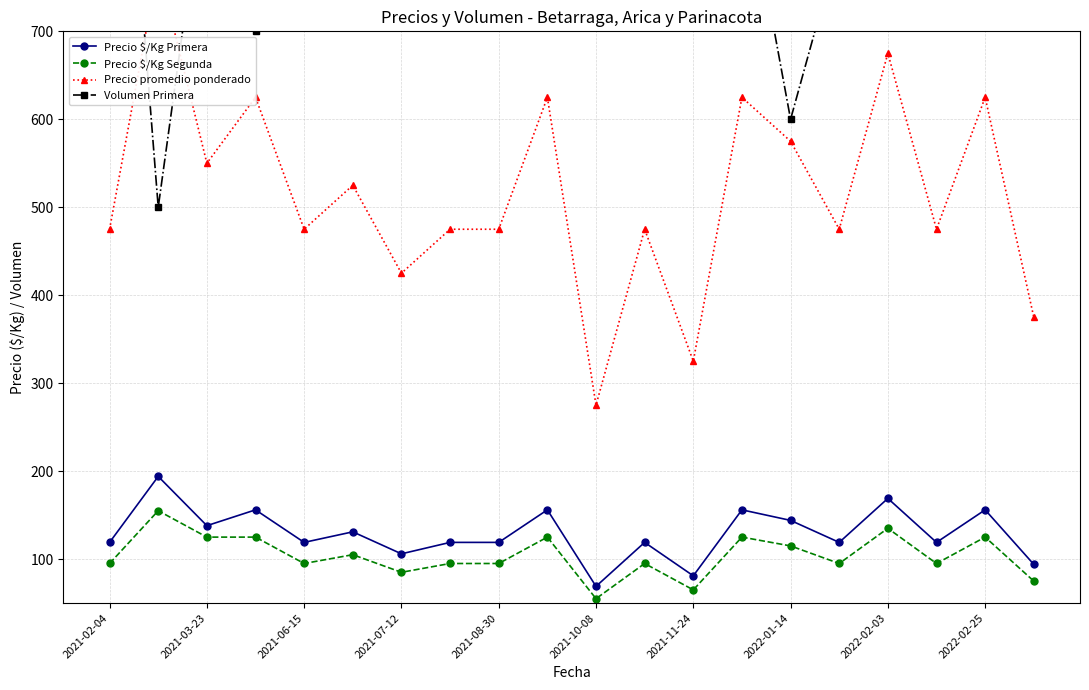

What is the value of the Precio $/Kg Segunda point at the 9th from the left?

95